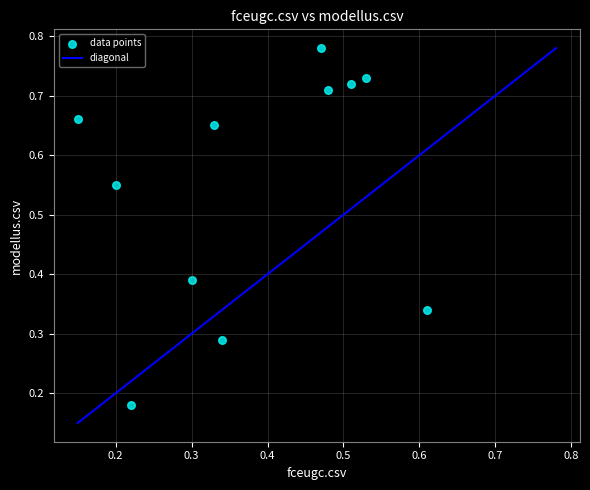

What is the range of X values (max minus min)?

0.5